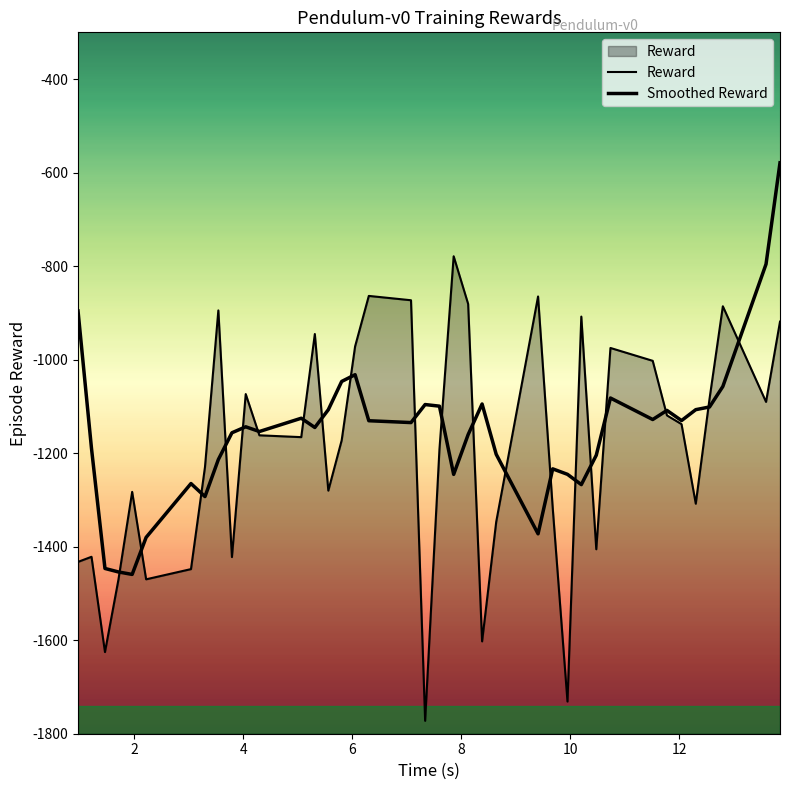

What is the average value of the Smoothed Reward series?

-1156.0